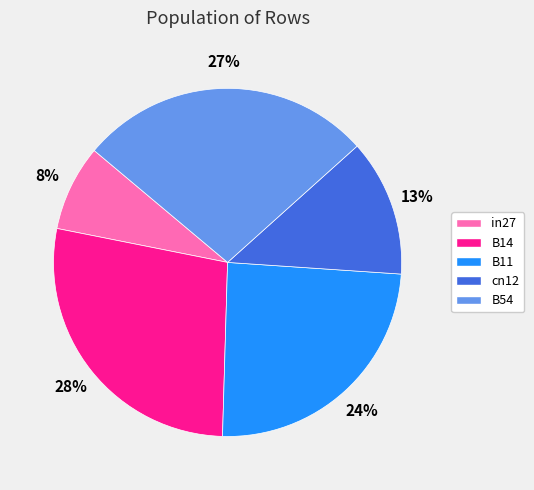

To the nearest percent, what is the average slice percentage?

20%